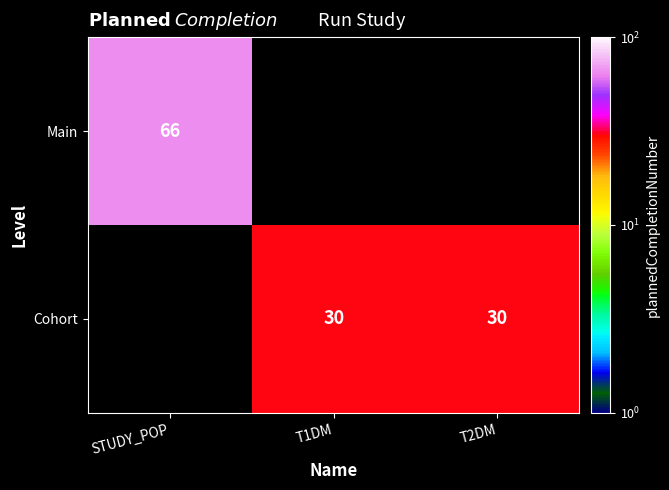

Count the number of data series in this chart.

2